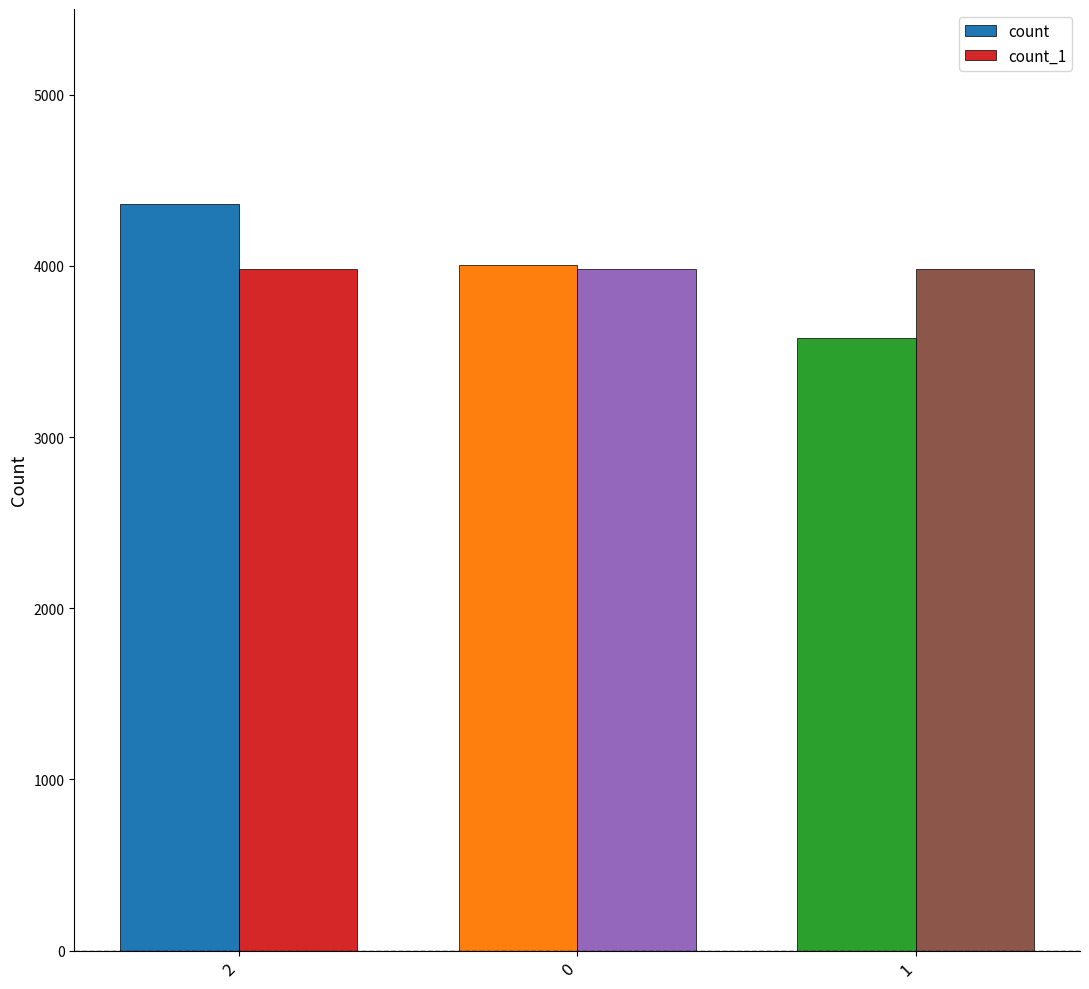

The value of count at 2 is 1215. True or false?

False